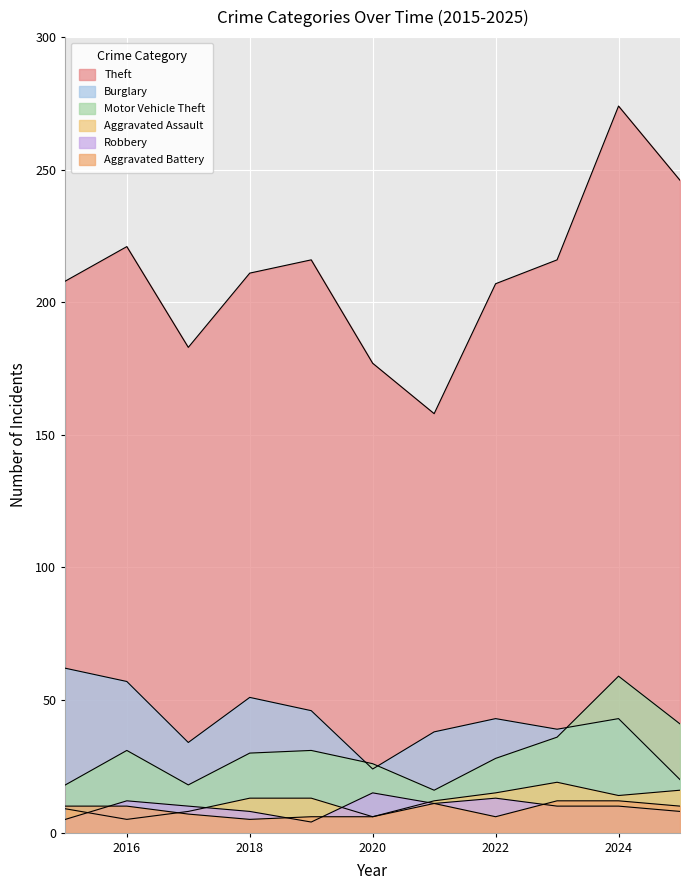

How many times do Aggravated Assault and Robbery cross each other?

4